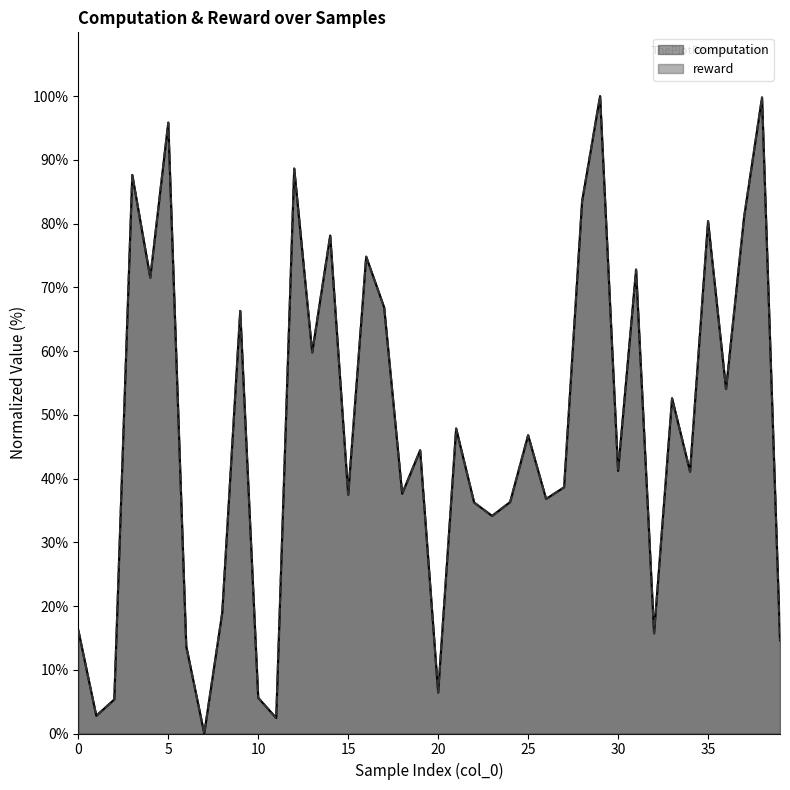

Is it true that reward equals 3.4 at 10?

False